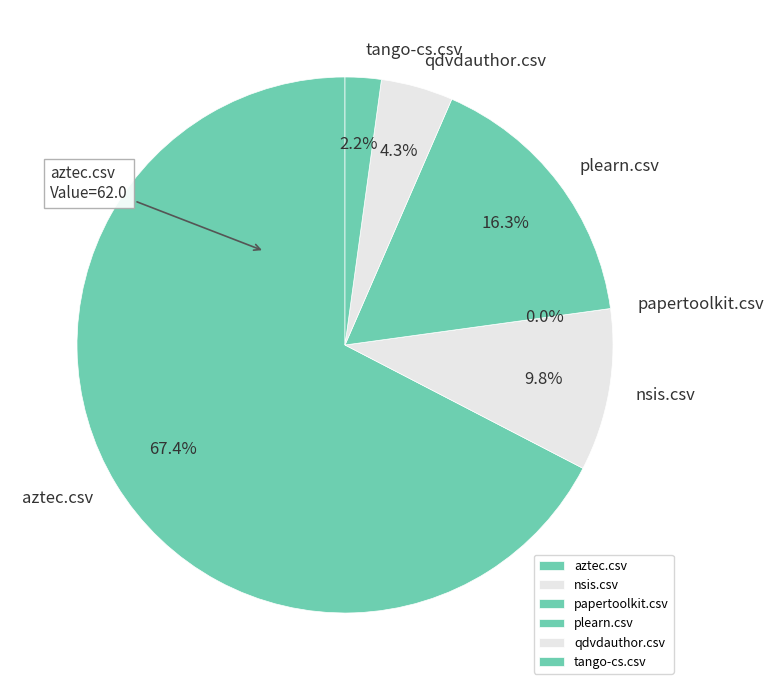

Combined, do papertoolkit.csv and nsis.csv account for over 50%?

No